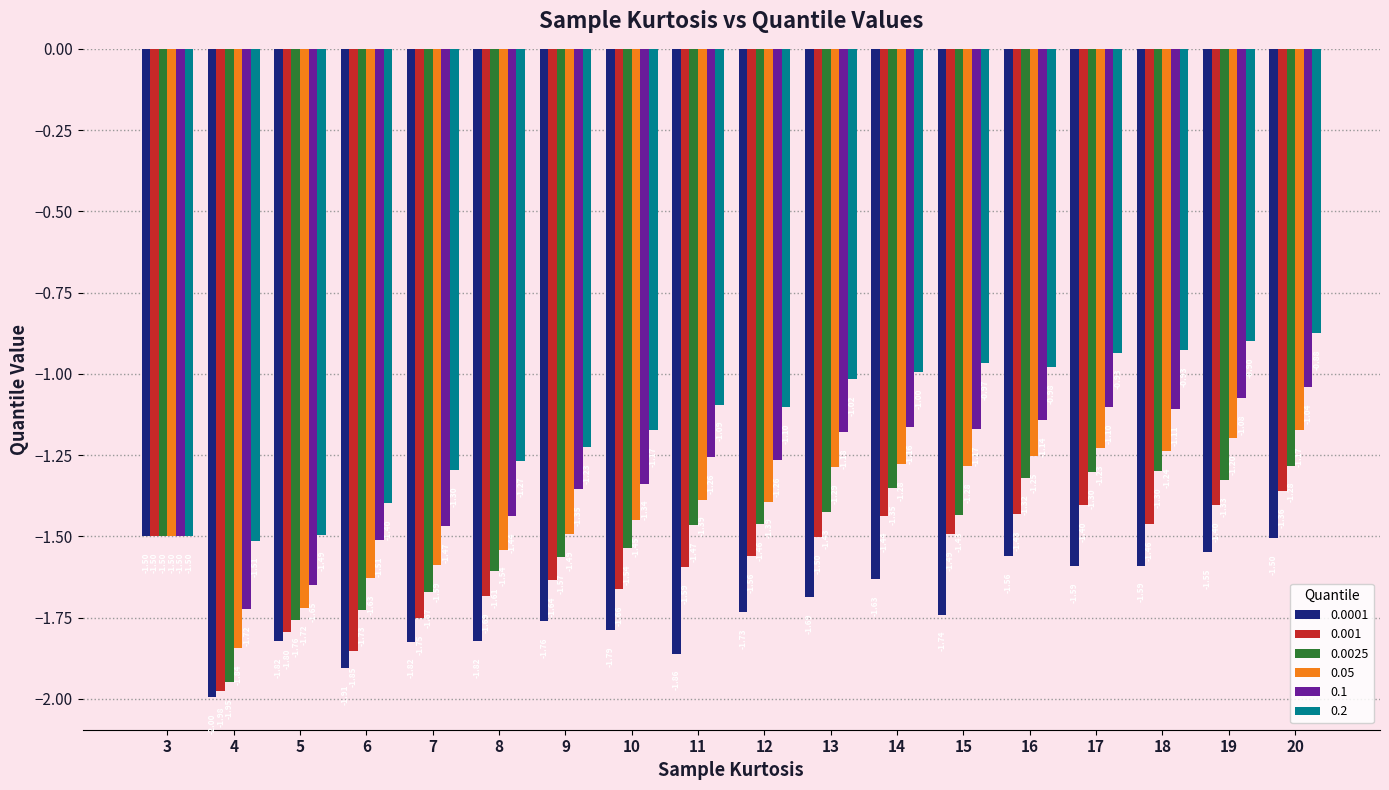

What is the total value across all series at 20?

-7.2